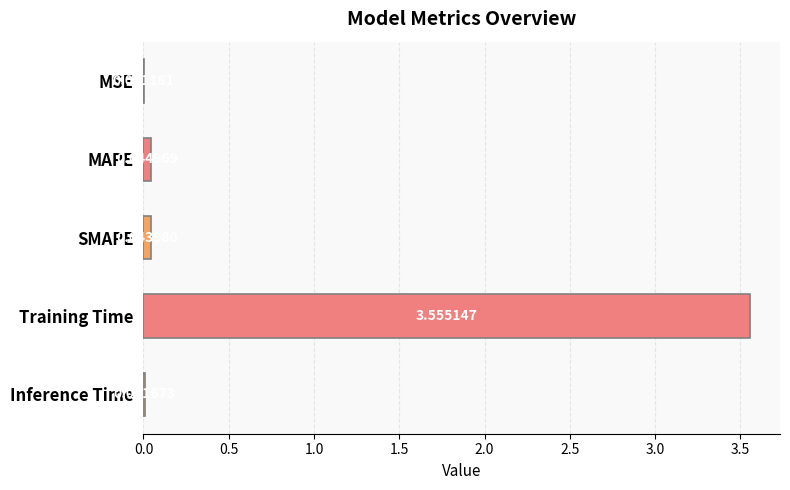

Which category has the highest value across all series?

Training Time